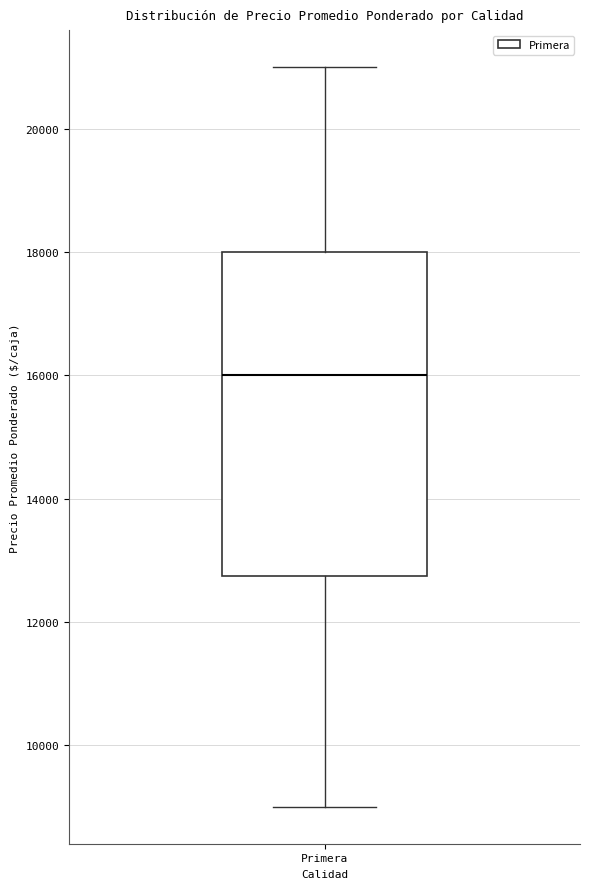

Transcribe this box plot: give where the median line is, the range the box spans, and where the two whiskers end, as read against the y-axis. The values are not printed on the chart, so give them approximately, as read against the axis.

median 16000, box 12800 to 18000, whiskers 9000 to 21000